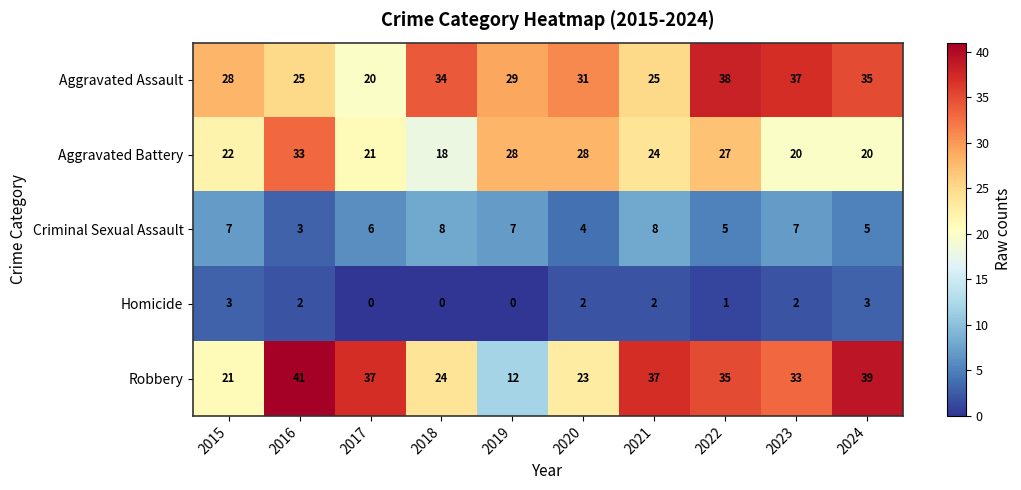

Which series changed the most between 2019 and 2020?

Robbery